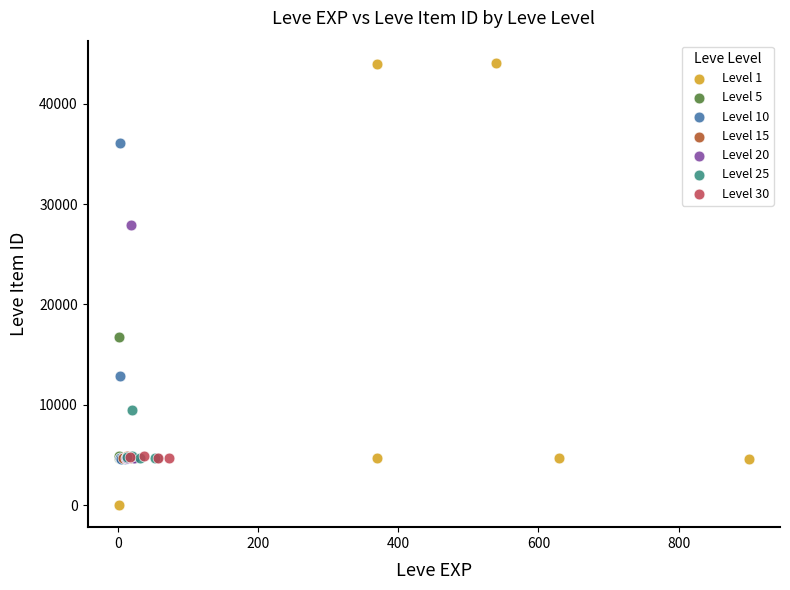

Which series contains the lowest Y value?

Level 1